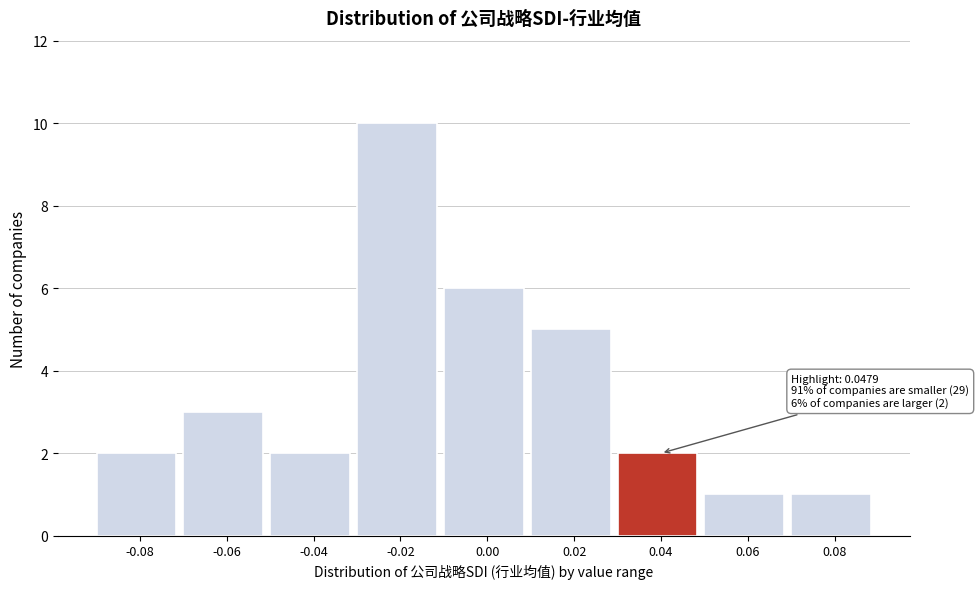

Reading right to left, what are all the values shown in this chart?

0.08=1	0.06=1	0.04=2	0.02=5	0.00=6	-0.02=10	-0.04=2	-0.06=3	-0.08=2